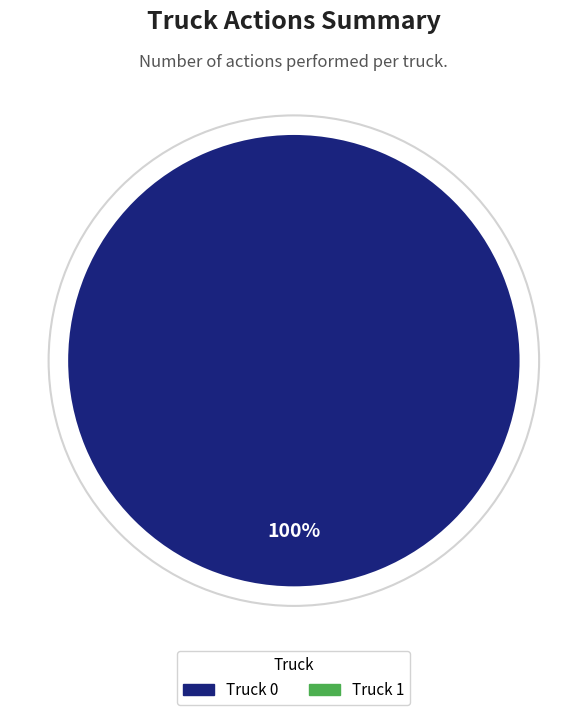

Count the number of slices in the pie.

1